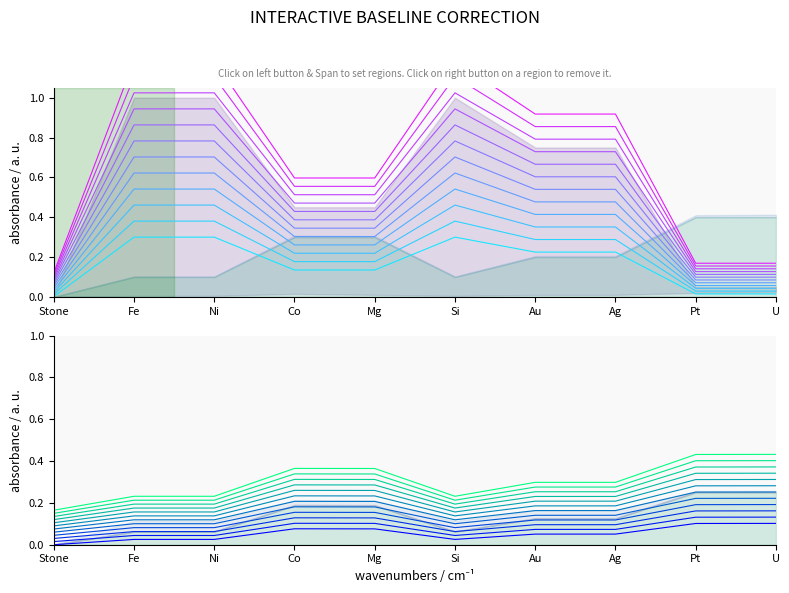

Reading left to right, extract all data points from this chart.

layer_0: 0.0	0.3	0.3	0.1	0.1	0.3	0.2	0.2	0.0	0.0
b_layer_0: 0.0	0.0	0.0	0.1	0.1	0.0	0.1	0.1	0.1	0.1